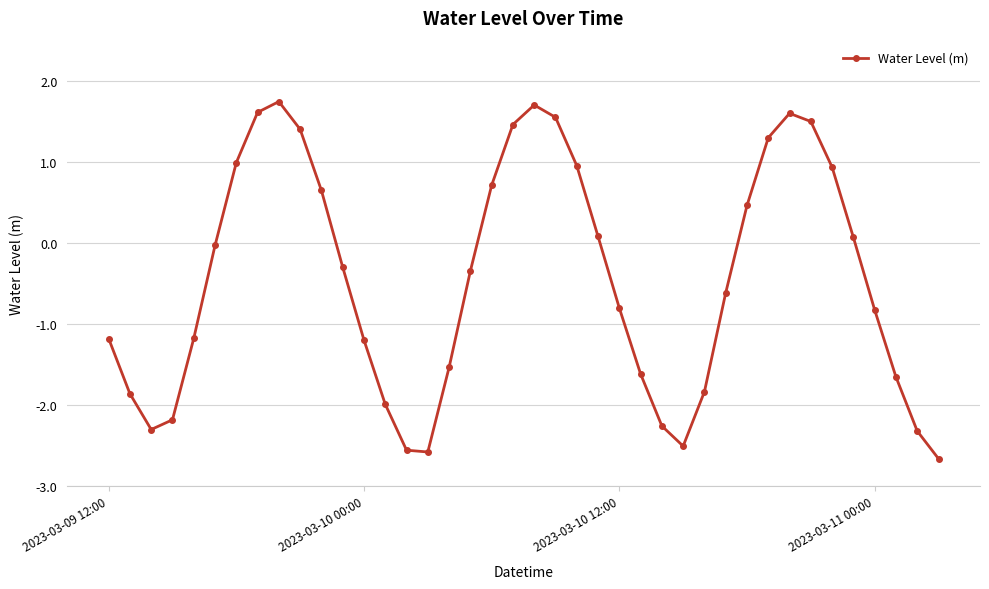

How many points are higher than both their immediate neighbors (excluding endpoints)?

3